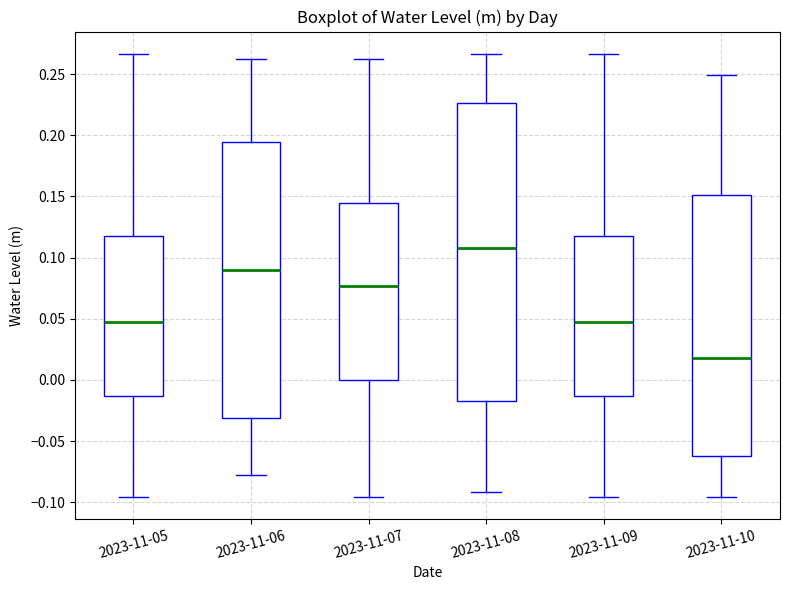

Which box has the highest median line?

2023-11-08